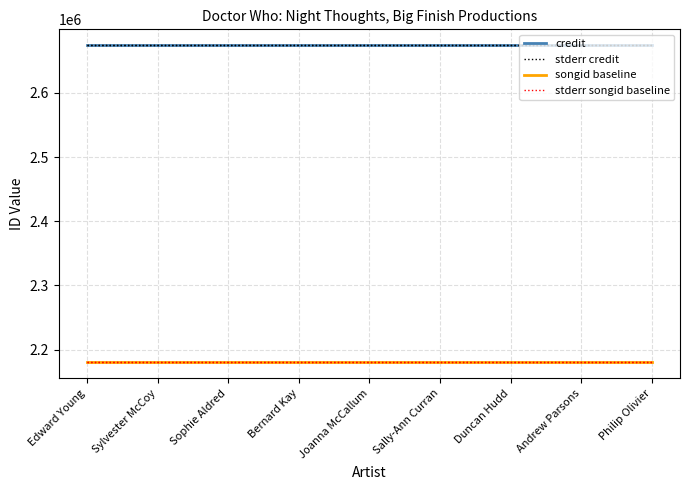

List the series in order of their peak value, lowest first.

songid baseline, stderr songid baseline, credit, stderr credit